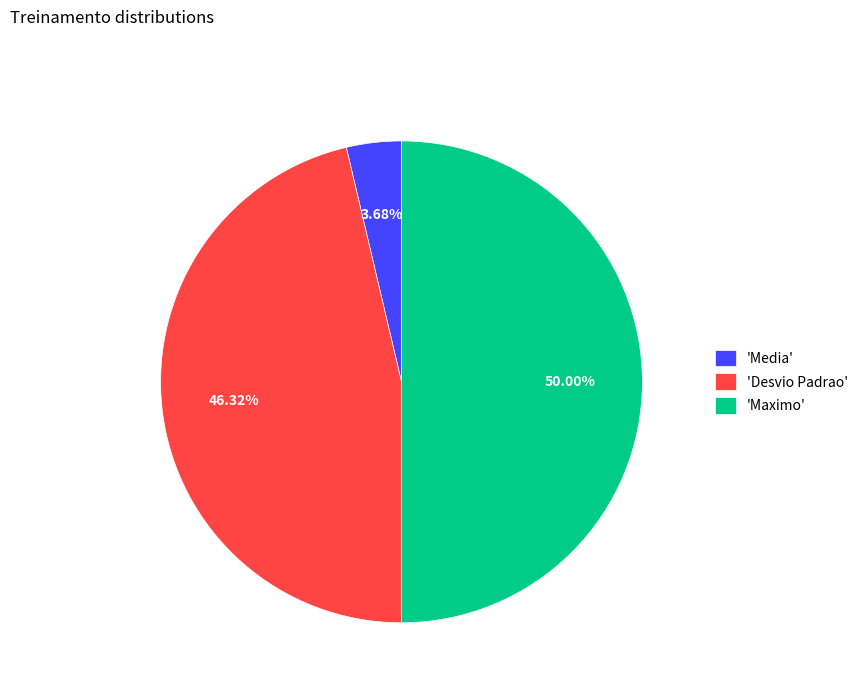

Rank the categories by value from highest to lowest.

'Maximo', 'Desvio Padrao', 'Media'